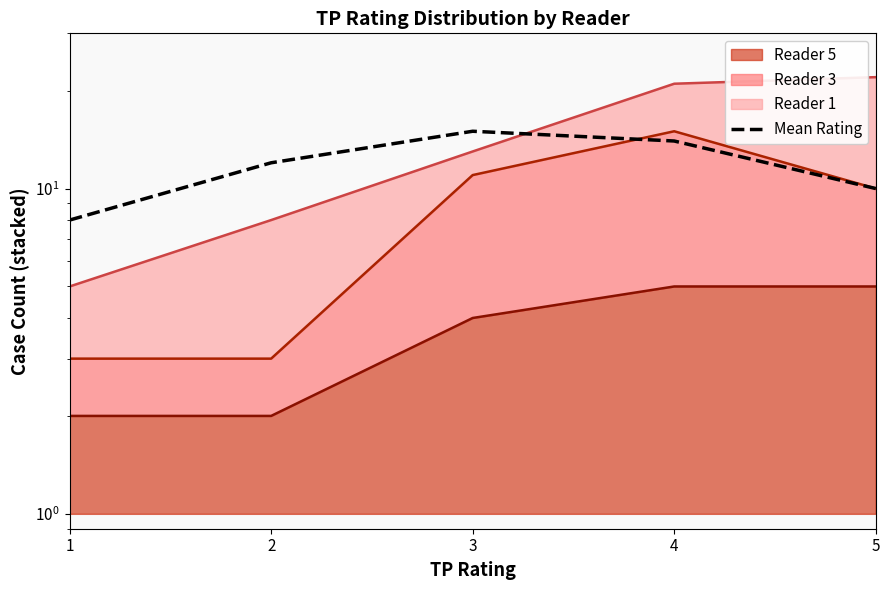

Is it true that the value at 2 is 19?

False